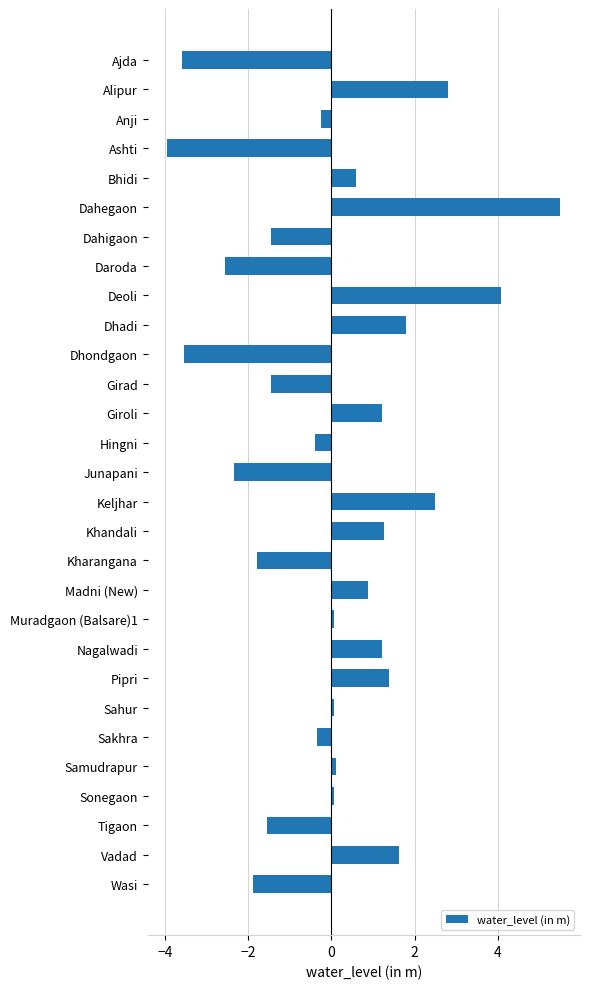

What is the greatest value displayed?

5.5